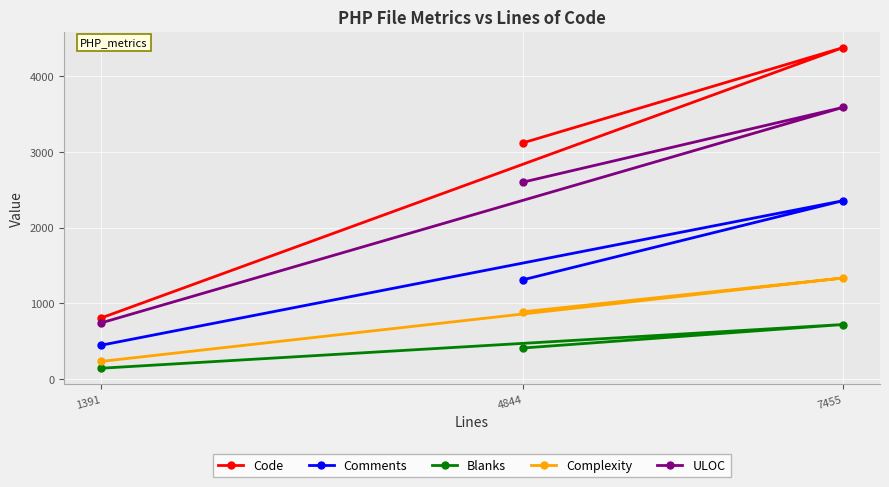

Rank the series by their maximum value, from lowest to highest.

Blanks, Complexity, Comments, ULOC, Code